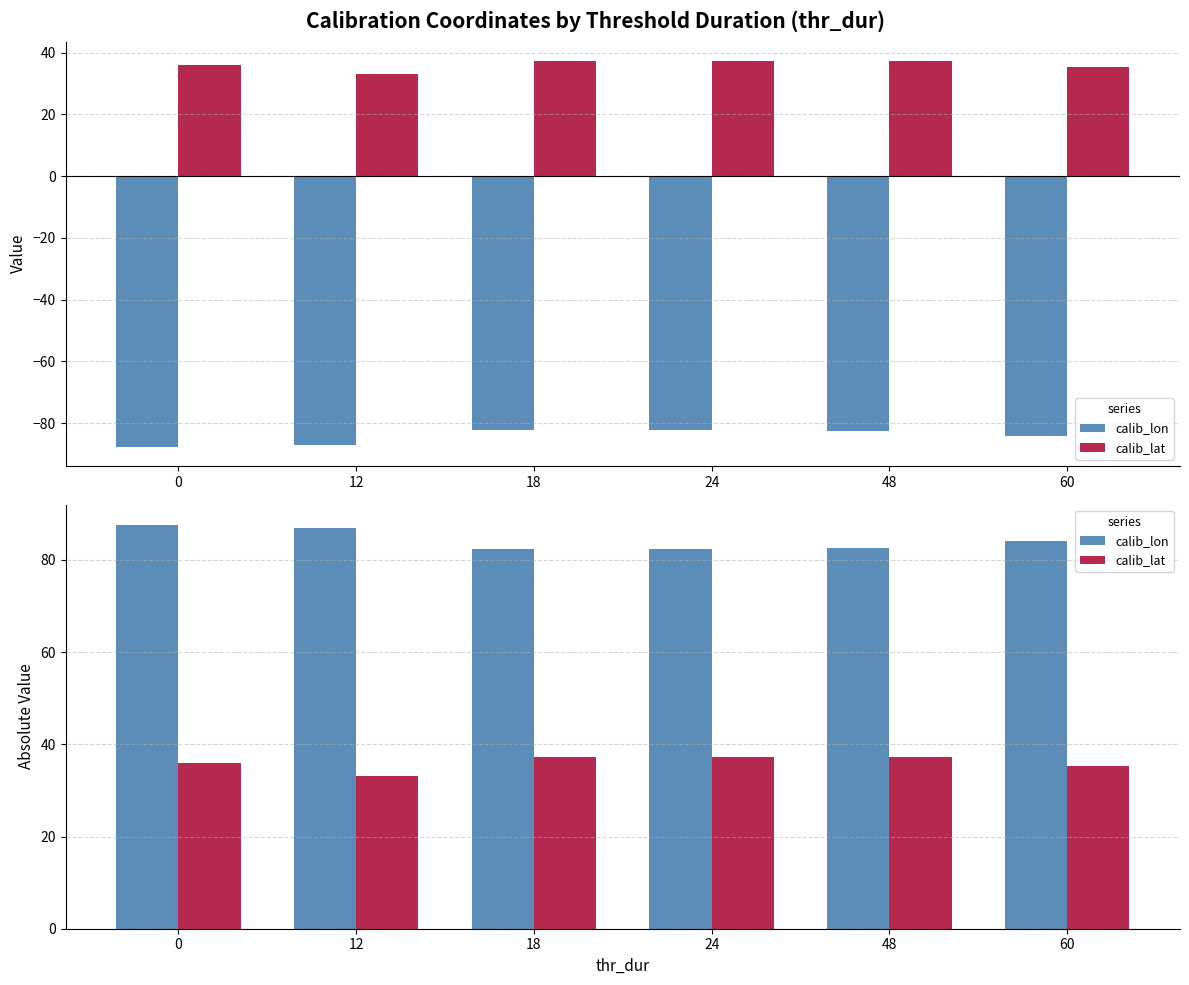

Reading right to left, extract all data points from this chart.

calib_lon: 84.2	82.5	82.3	82.3	87.0	87.6
calib_lat: 35.3	37.2	37.3	37.3	33.0	36.1